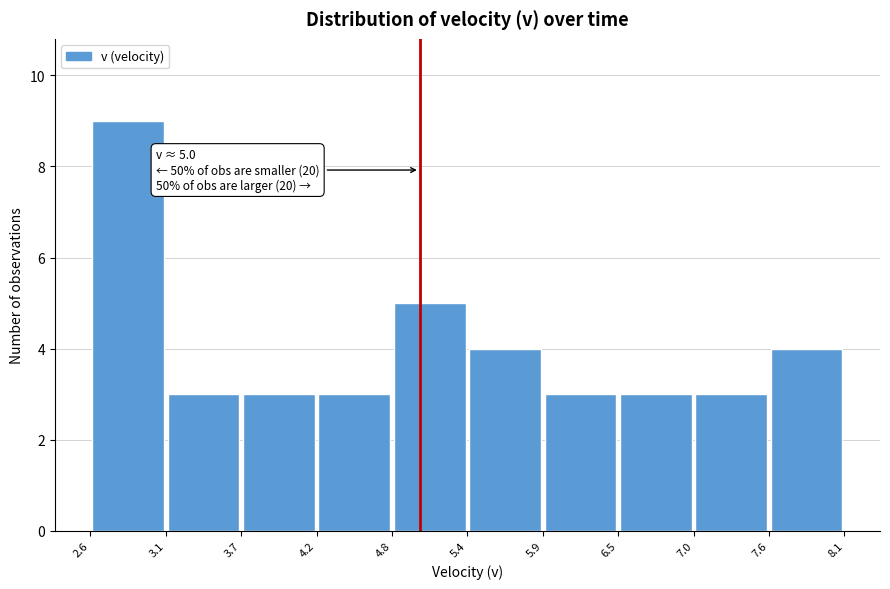

Which range on the x-axis has the tallest bar?

2.6 to 3.1